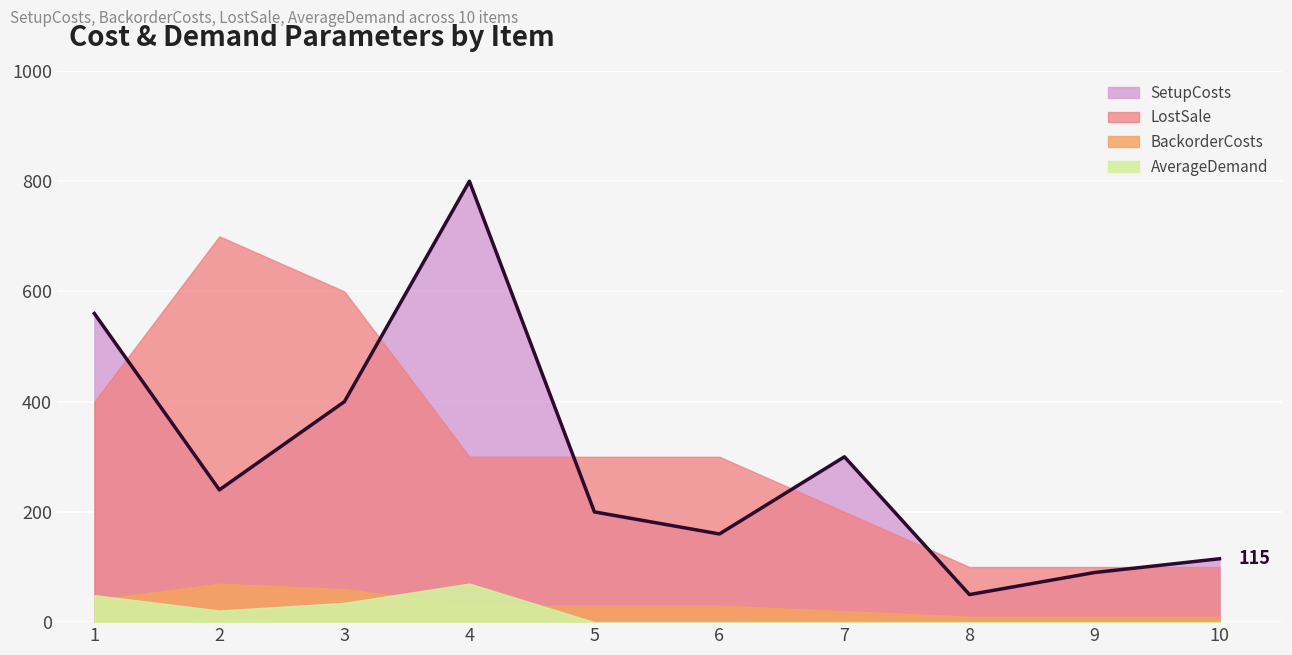

Reading left to right, transcribe all the data shown in this chart.

SetupCosts: 1=560	2=240	3=400	4=800	5=200	6=160	7=300	8=50	9=90	10=115
BackorderCosts: 1=40	2=70	3=60	4=30	5=30	6=30	7=20	8=10	9=10	10=10
LostSale: 1=400	2=700	3=600	4=300	5=300	6=300	7=200	8=100	9=100	10=100
AverageDemand: 1=49	2=21	3=35	4=70	5=0	6=0	7=0	8=0	9=0	10=0